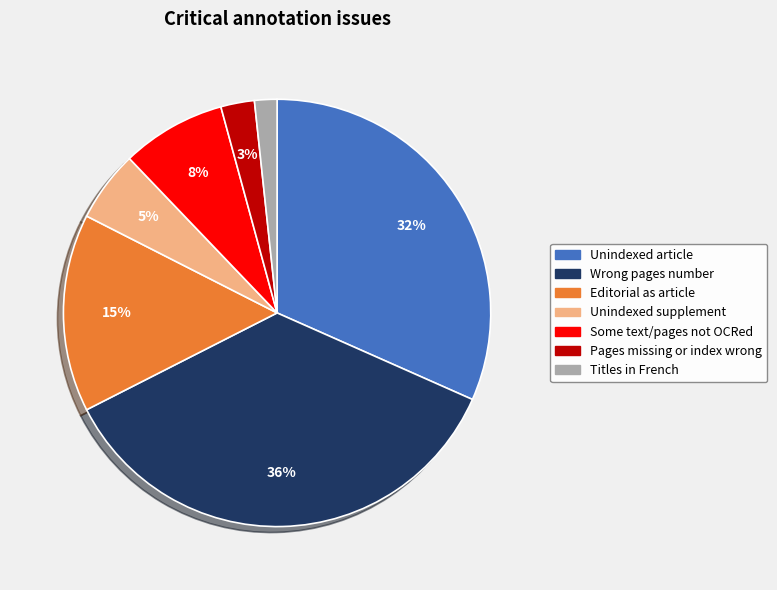

The Unindexed supplement slice represents 18% of the pie. True or false?

False